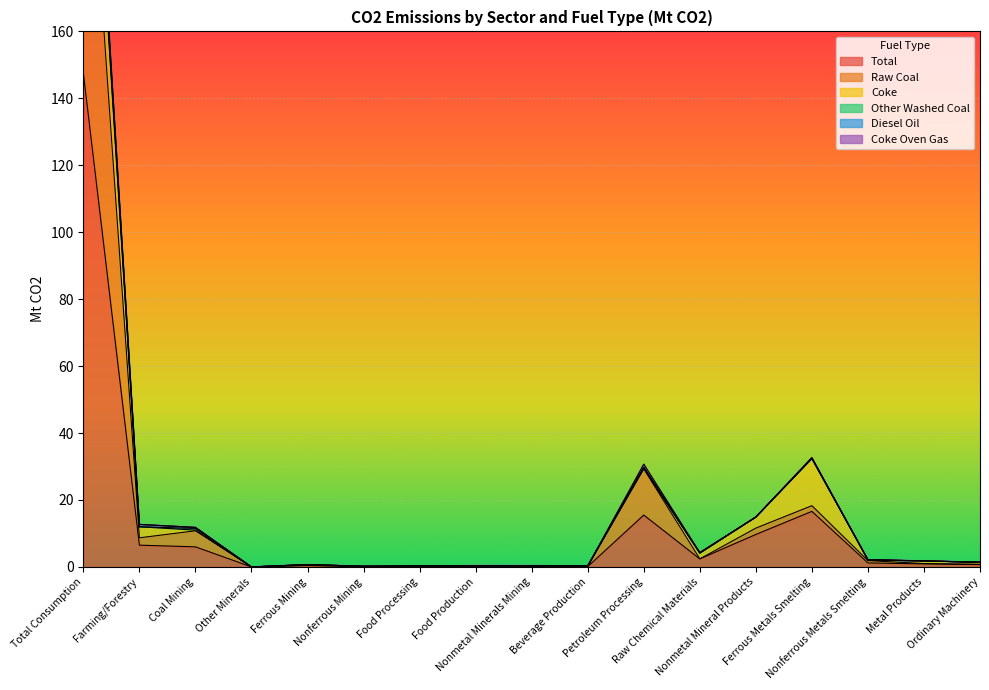

True or false: Diesel Oil and Coke Oven Gas cross at least once.

False